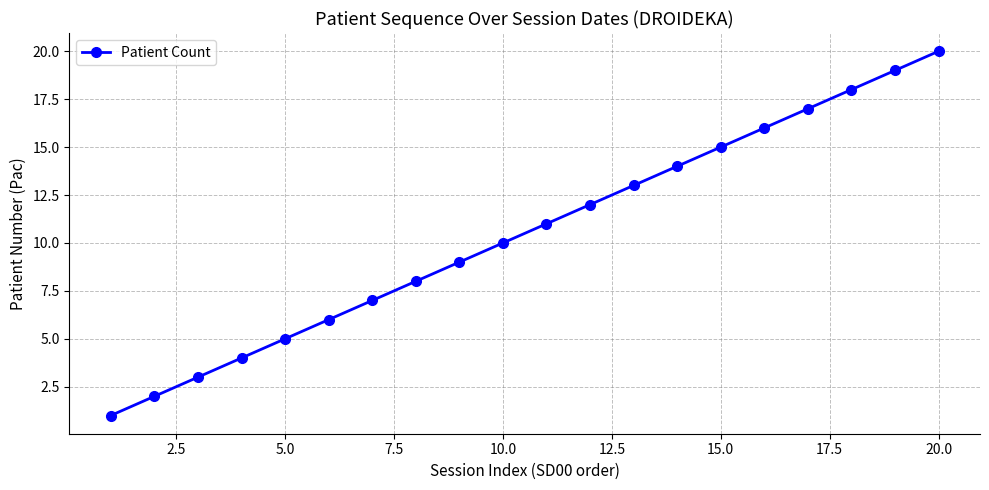

What is the maximum value shown in the chart?

20